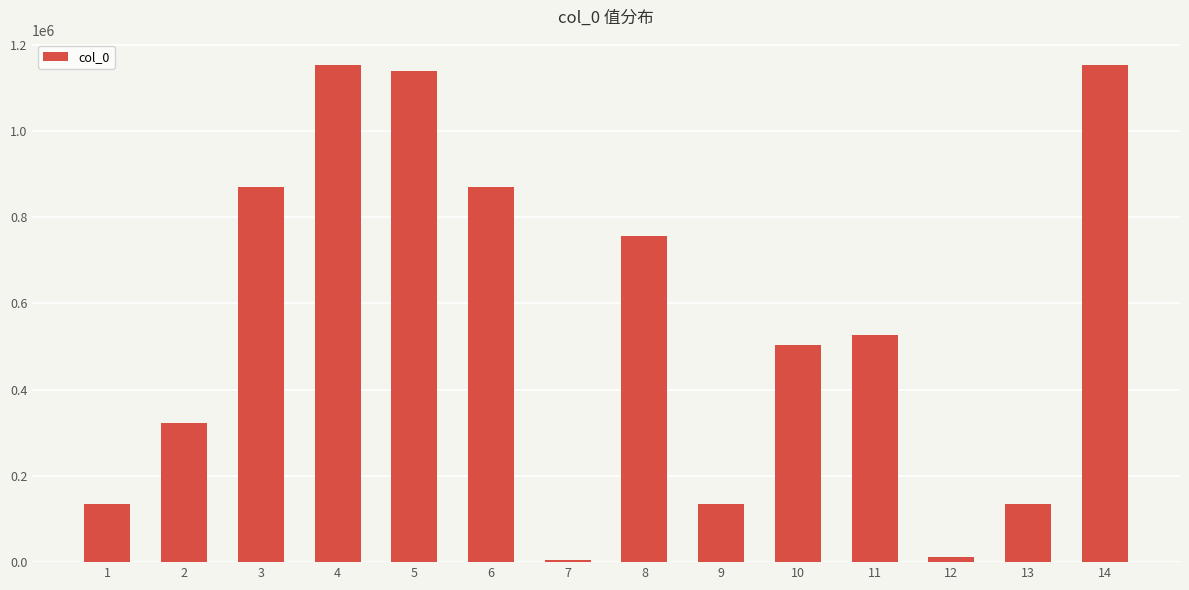

Does the chart contain stacked bars?

No